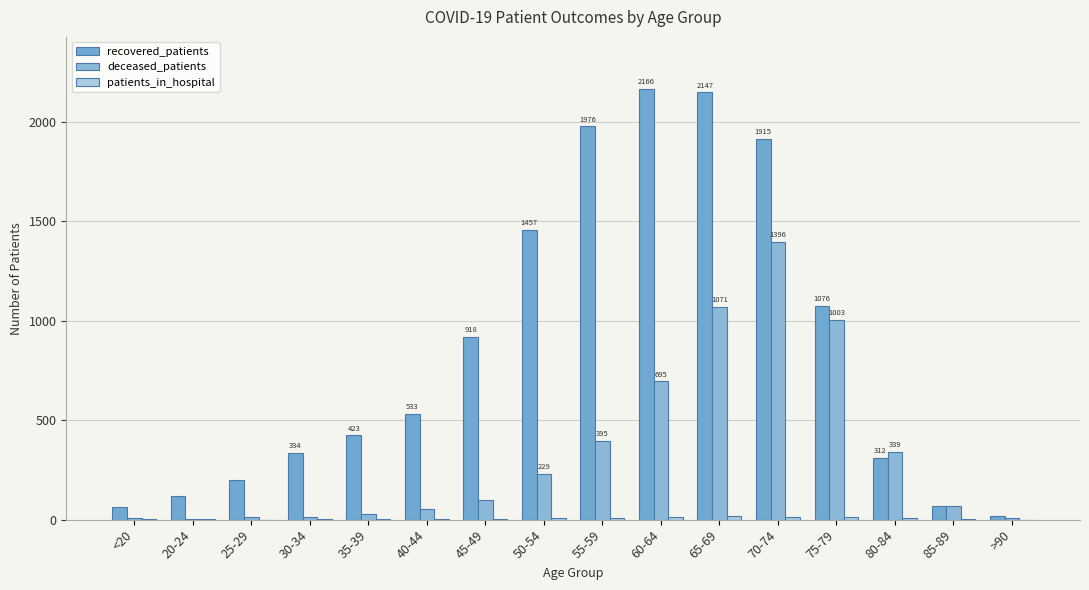

What is the label of the 1st bar from the right?

>90